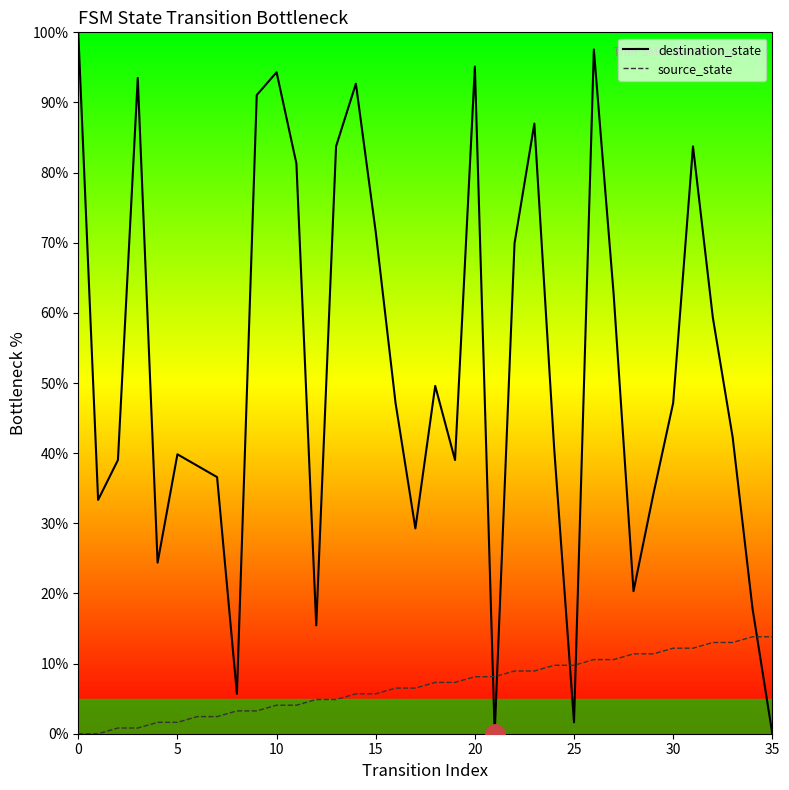

Rank the series by their average value, from lowest to highest.

source_state, destination_state